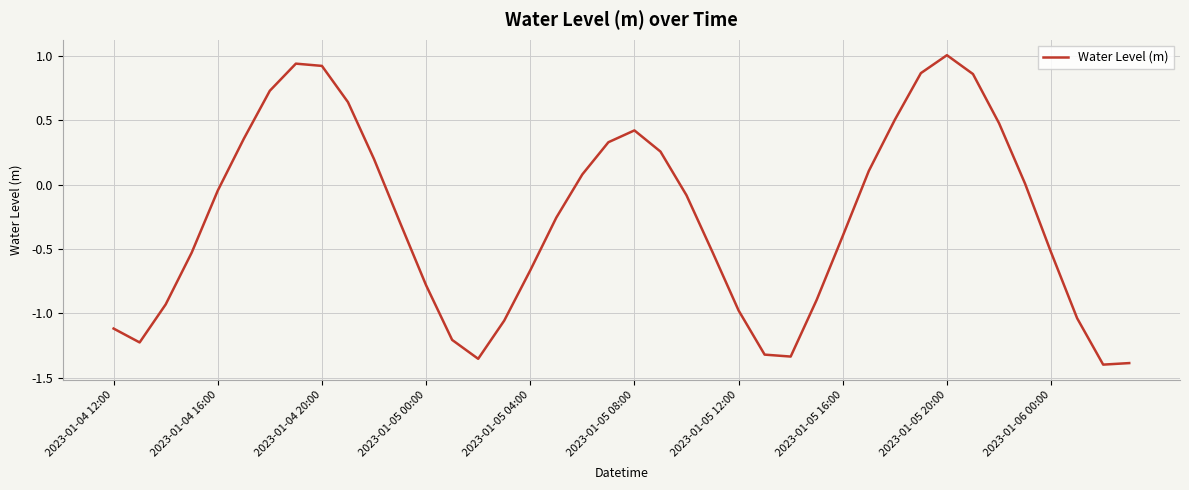

What is the sum of all values?

-10.7